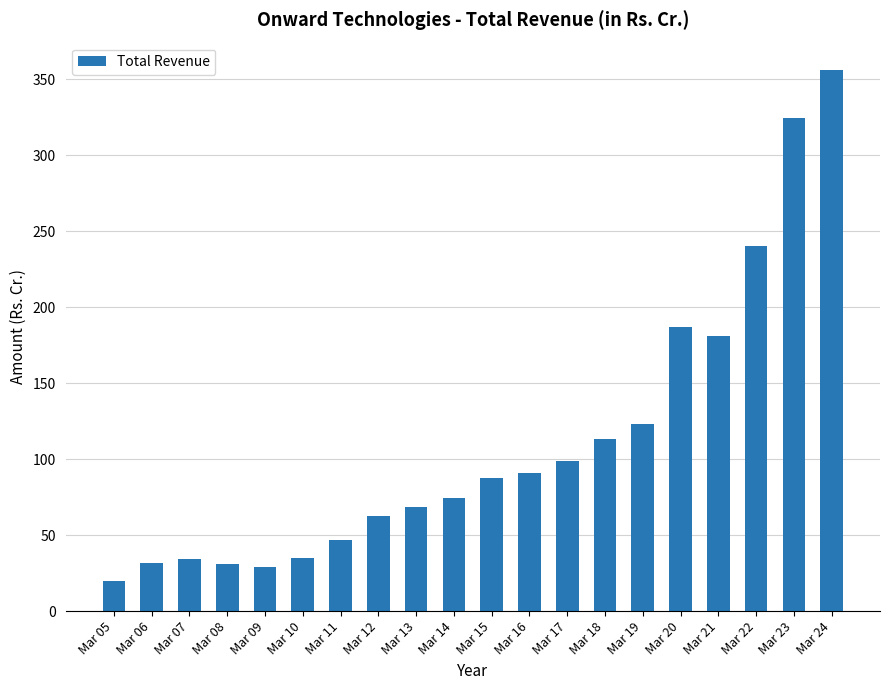

Are the bars grouped side by side (vs. stacked)?

No